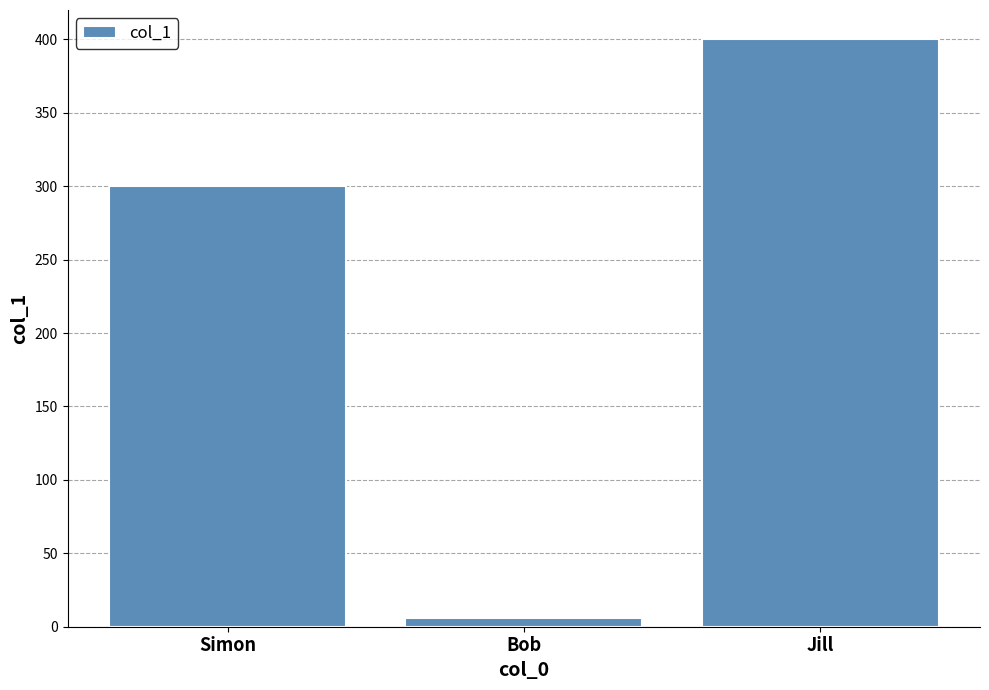

Count the number of data series in this chart.

1